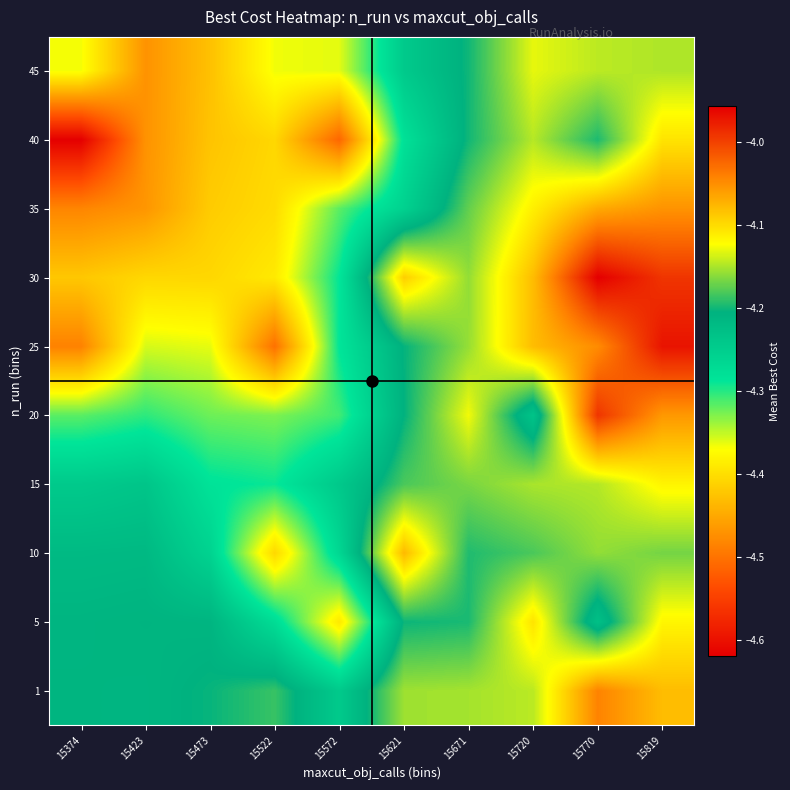

At how many categories does at least one series exceed -4?

2